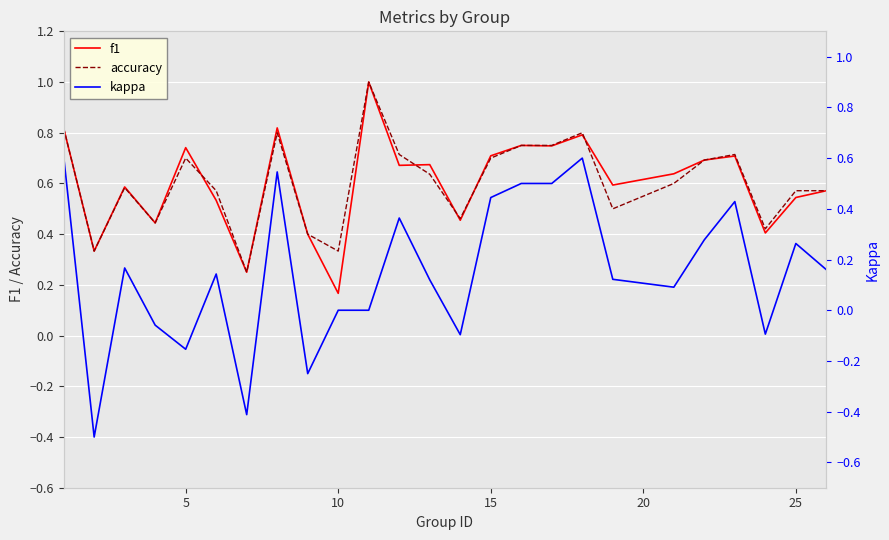

What is the maximum value shown in the chart?

1.0